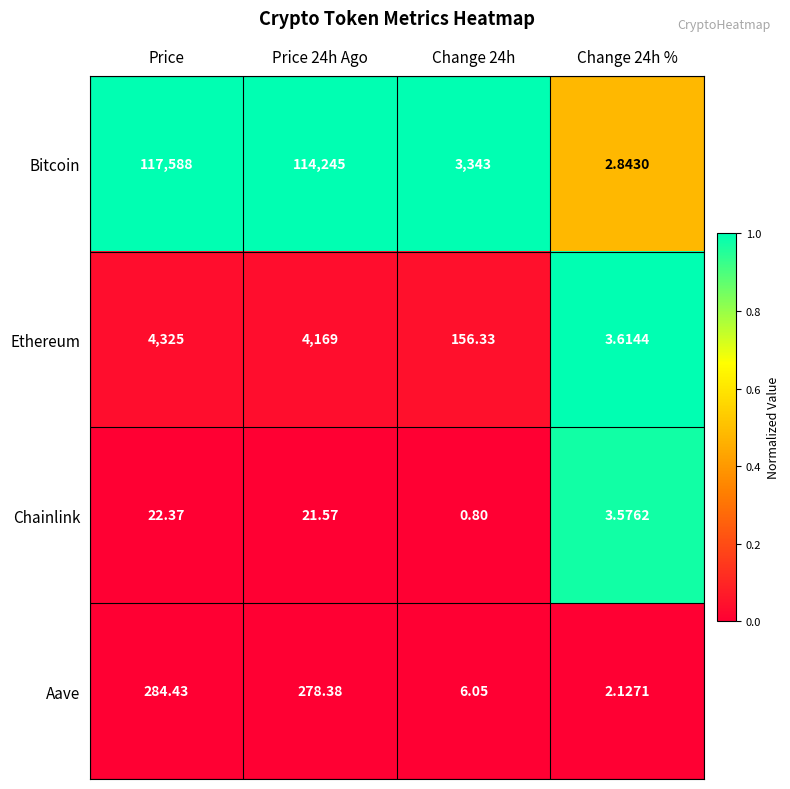

Count the number of categories in the chart.

4